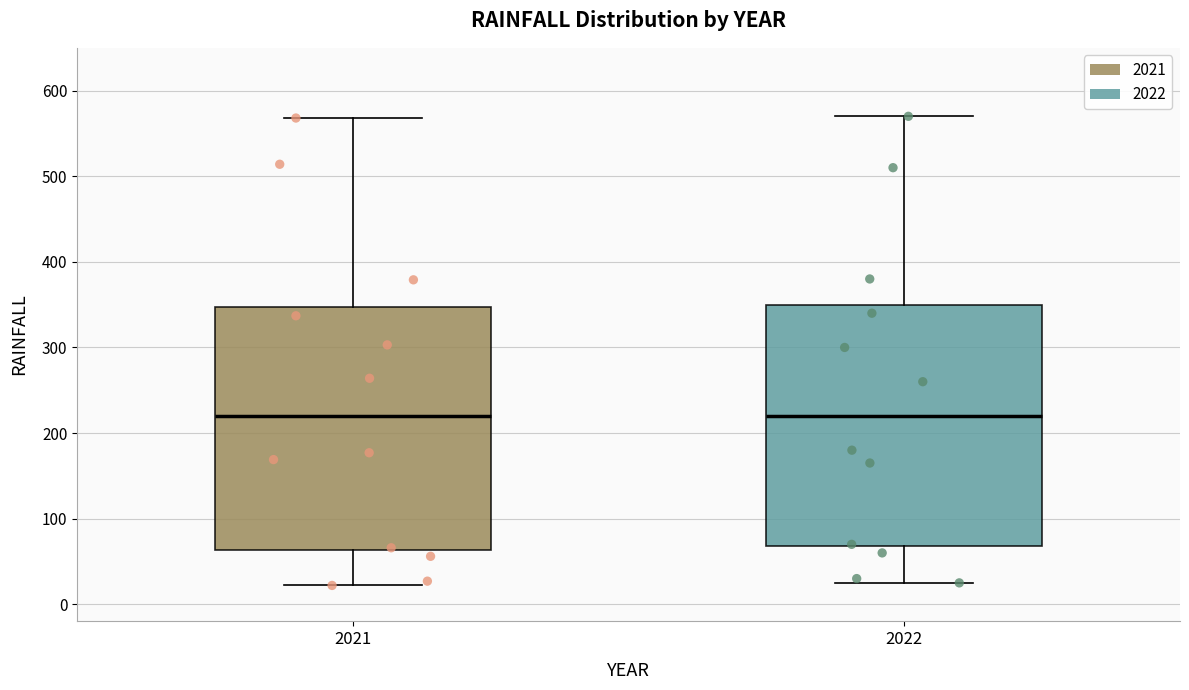

Where is the upper edge of the box at x = 2022 on the y-axis? The values are not printed on the chart, so give them approximately, as read against the axis.

350